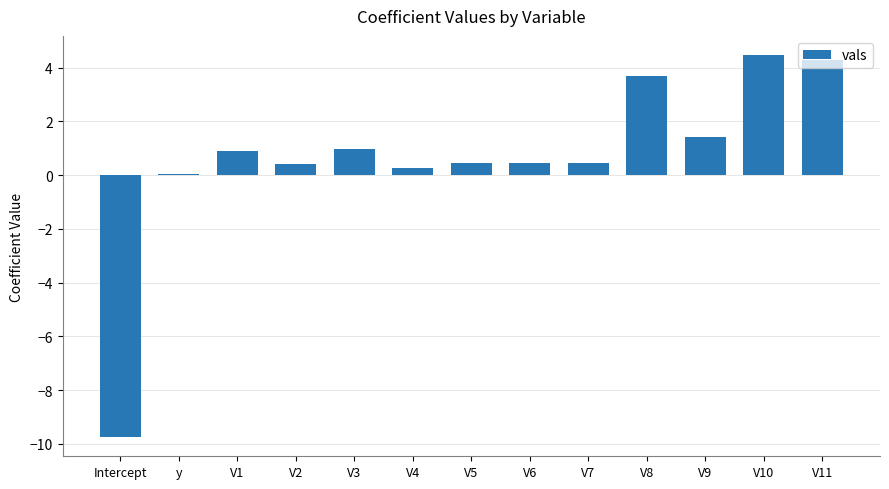

Approximately how many times larger is the value at V5 compared to V10?

0.1